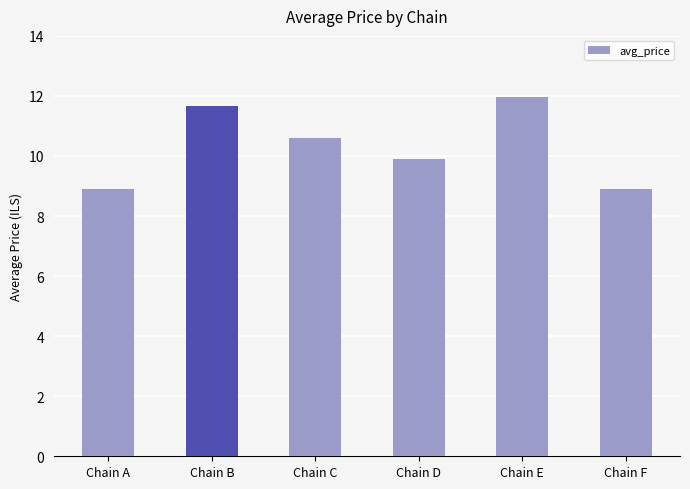

Are the bars grouped side by side (vs. stacked)?

No